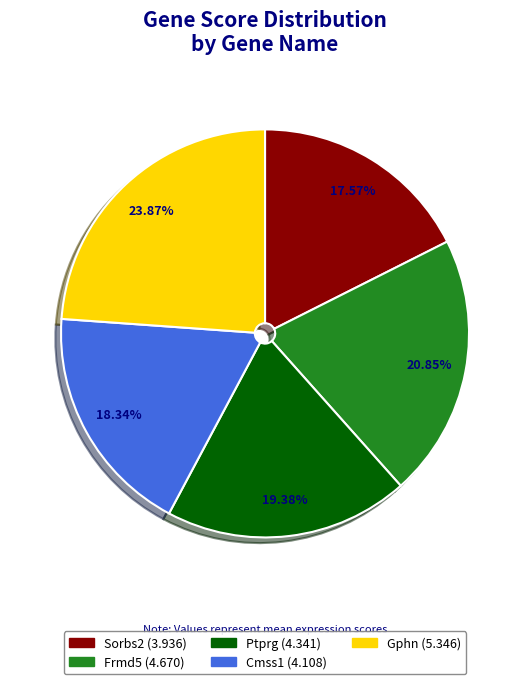

Is there any slice that represents more than half of the pie?

No